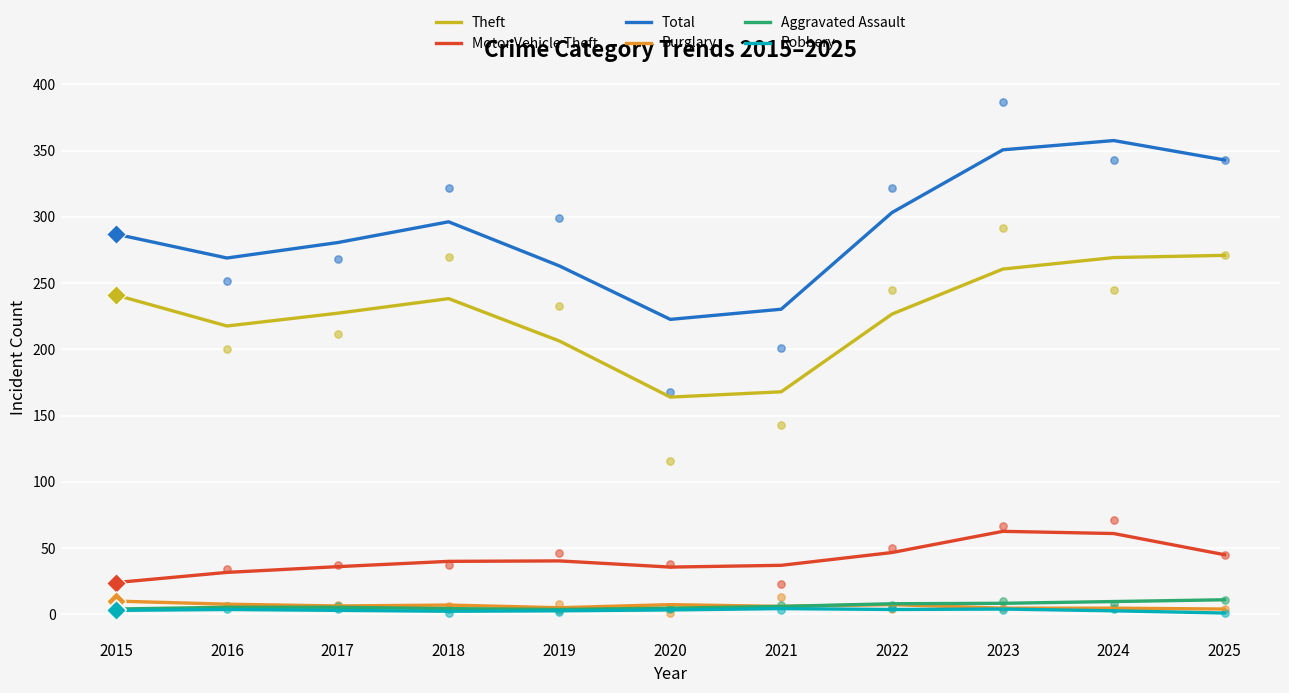

Which series has the widest spread of Y values?

Total